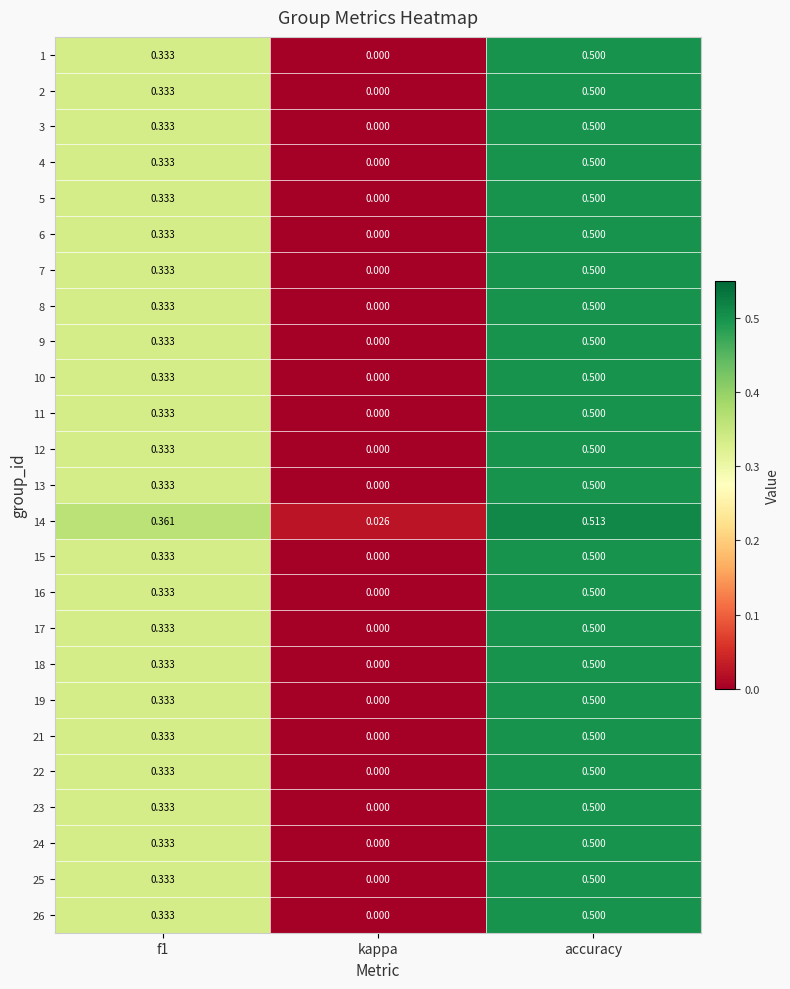

At which category is the sum across all series the highest?

accuracy